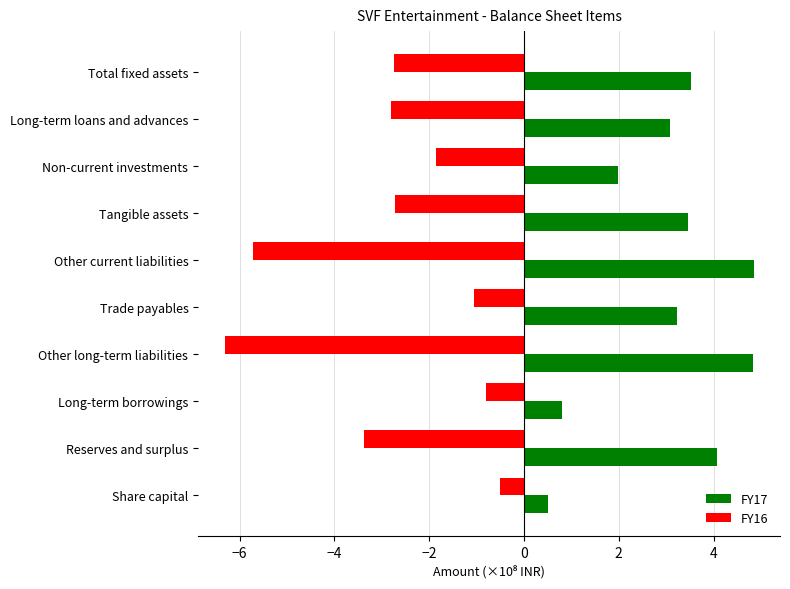

How many series are shown in this chart?

2